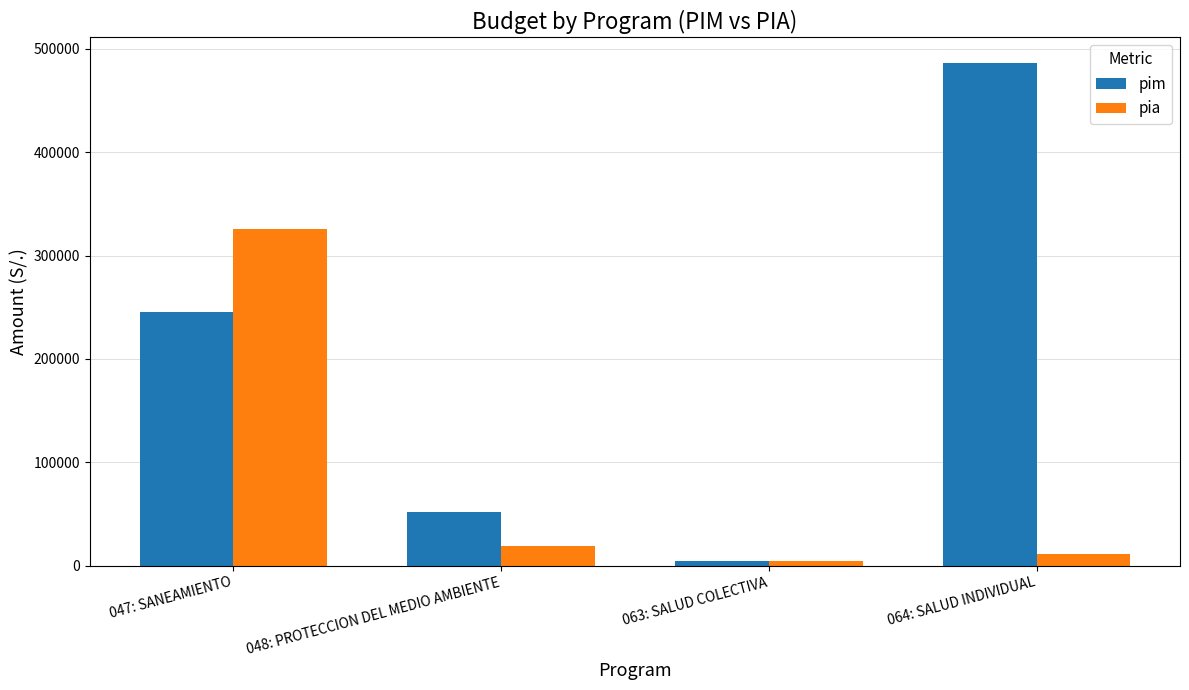

Which category has the lowest value in the pia series?

063: SALUD COLECTIVA